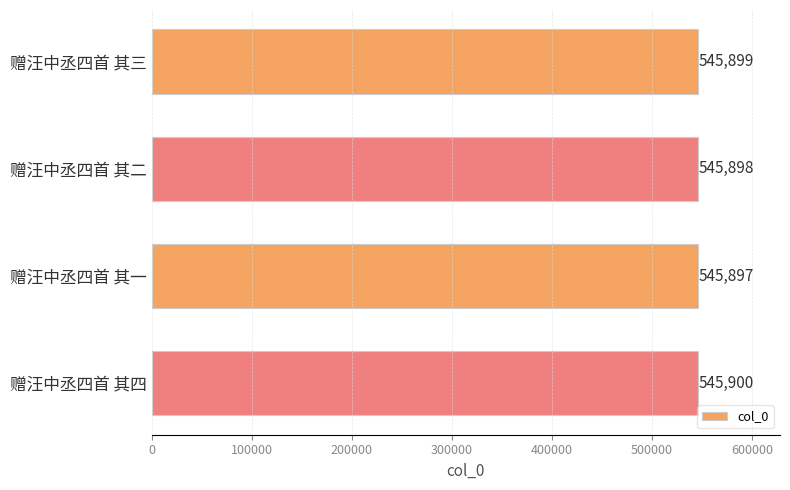

Reading top to bottom, transcribe all the data shown in this chart.

赠汪中丞四首 其三=545899	赠汪中丞四首 其二=545898	赠汪中丞四首 其一=545897	赠汪中丞四首 其四=545900